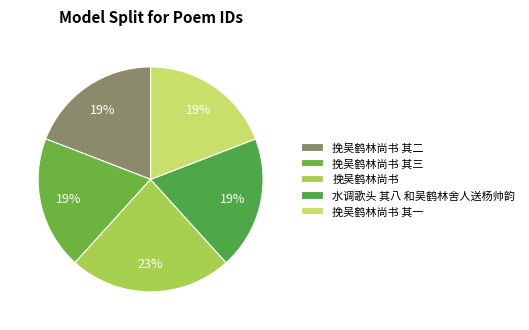

What is the ratio of the value at 挽吴鹤林尚书 其三 to the value at 挽吴鹤林尚书 其一?

1.0